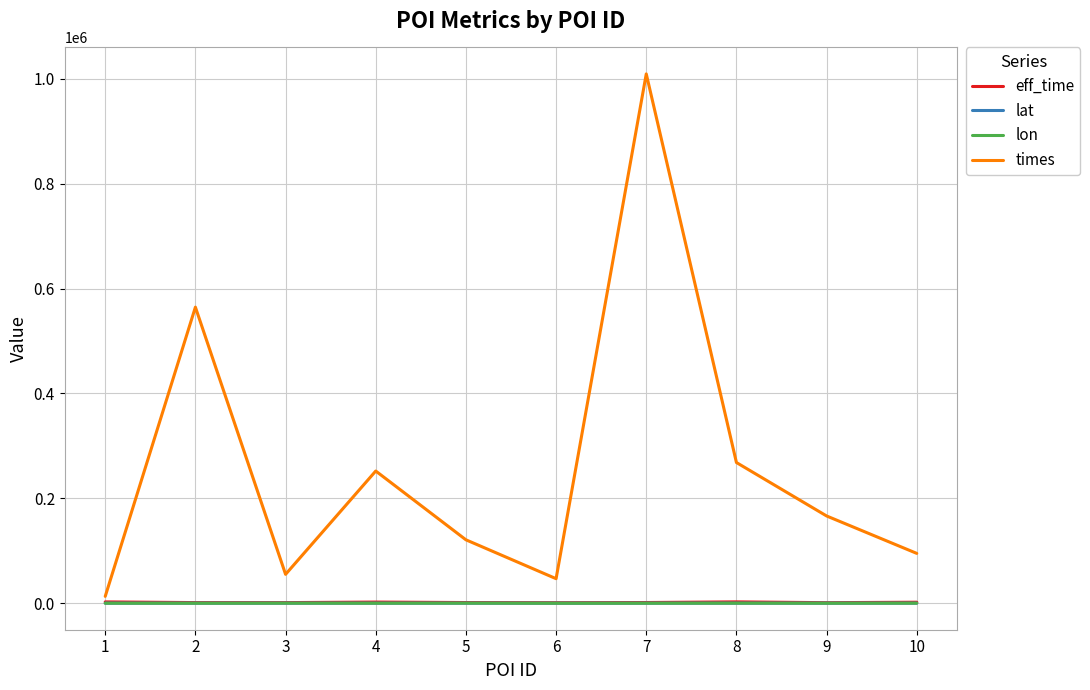

Which series has the widest spread of values?

times